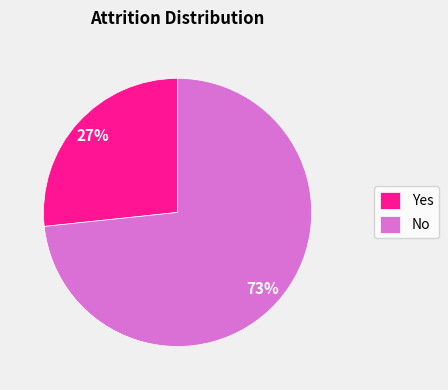

The Yes slice represents 27% of the pie. True or false?

True